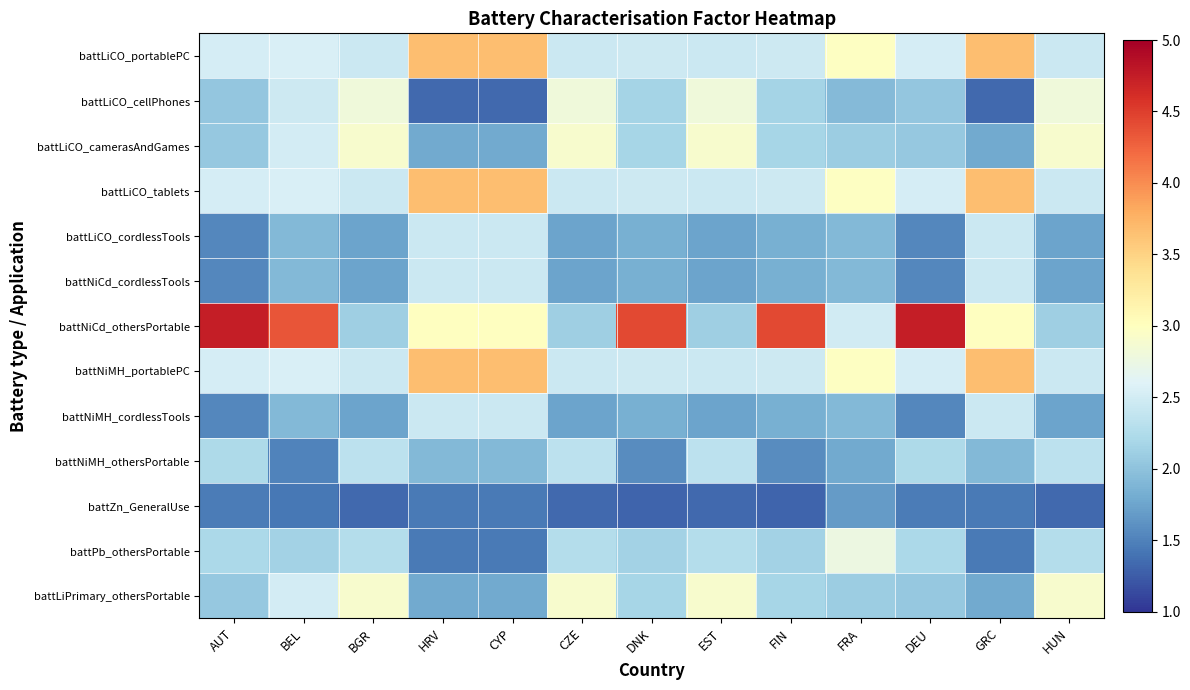

Which series has the widest spread of values?

battNiCd_othersPortable